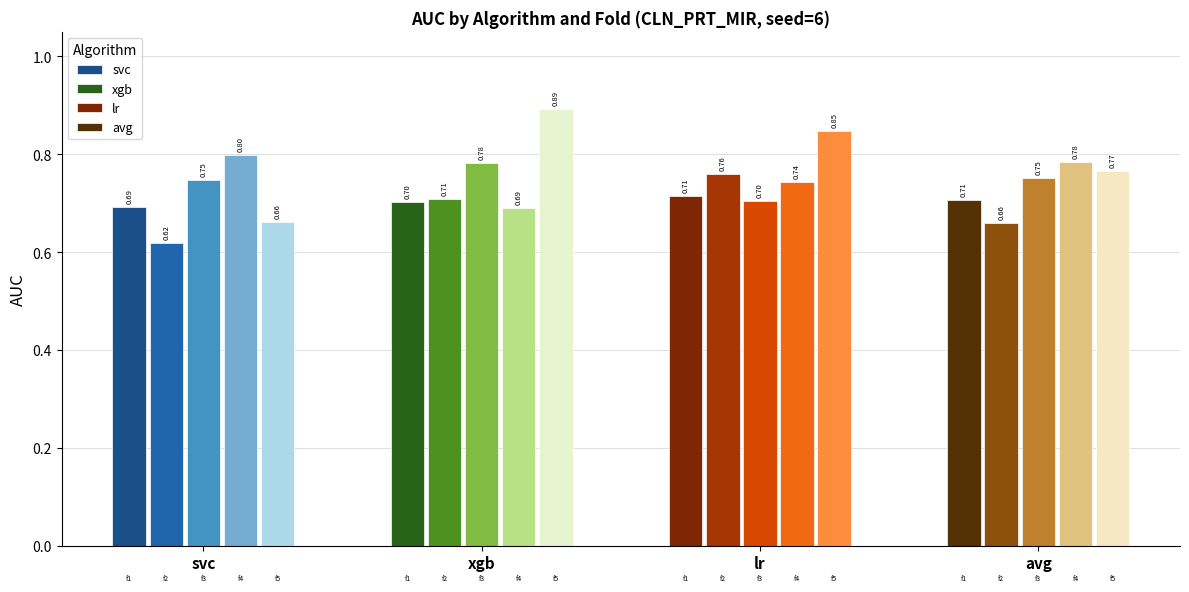

What are all the series names shown in the legend?

svc, xgb, lr, avg